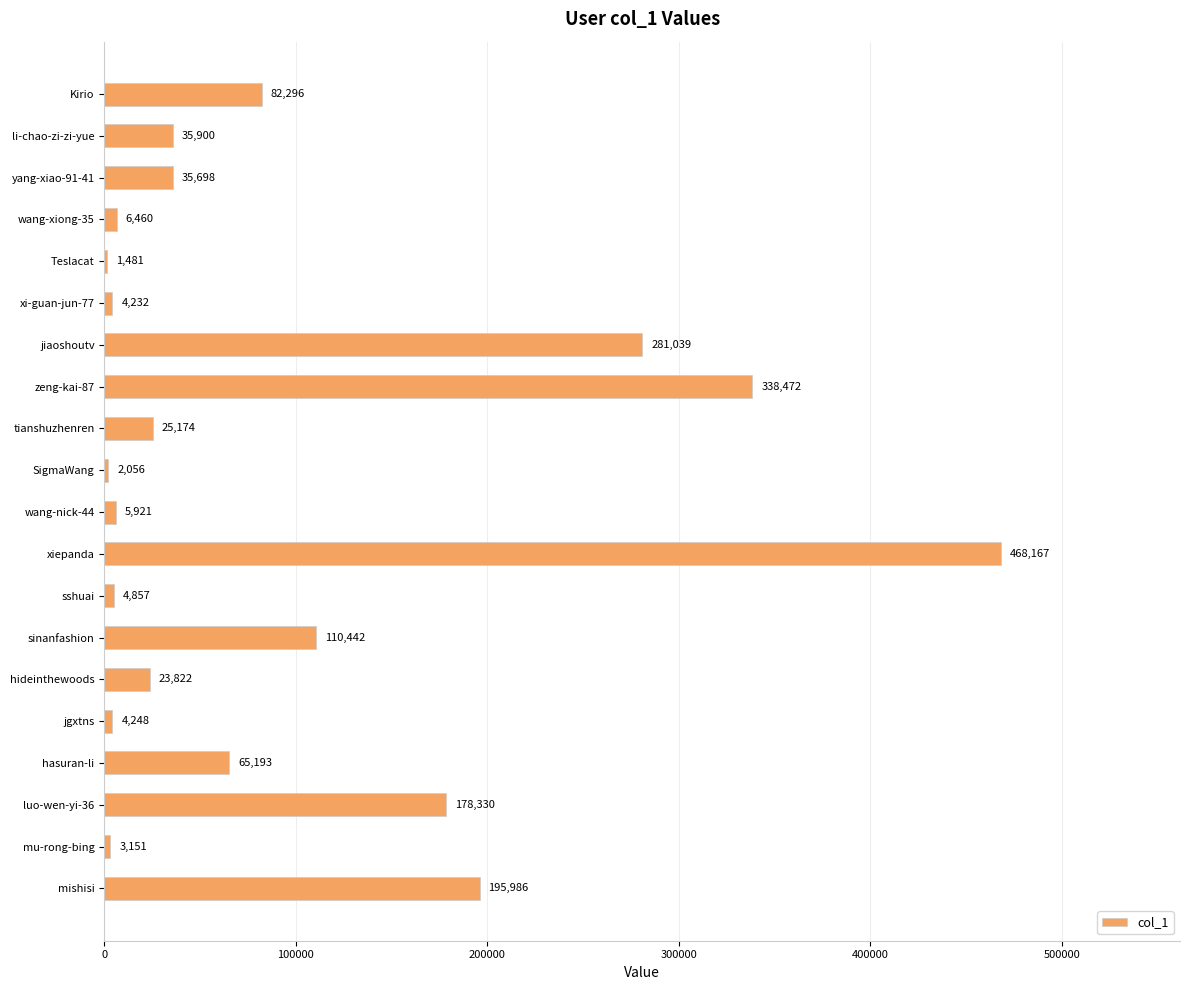

What is the average value?

93646